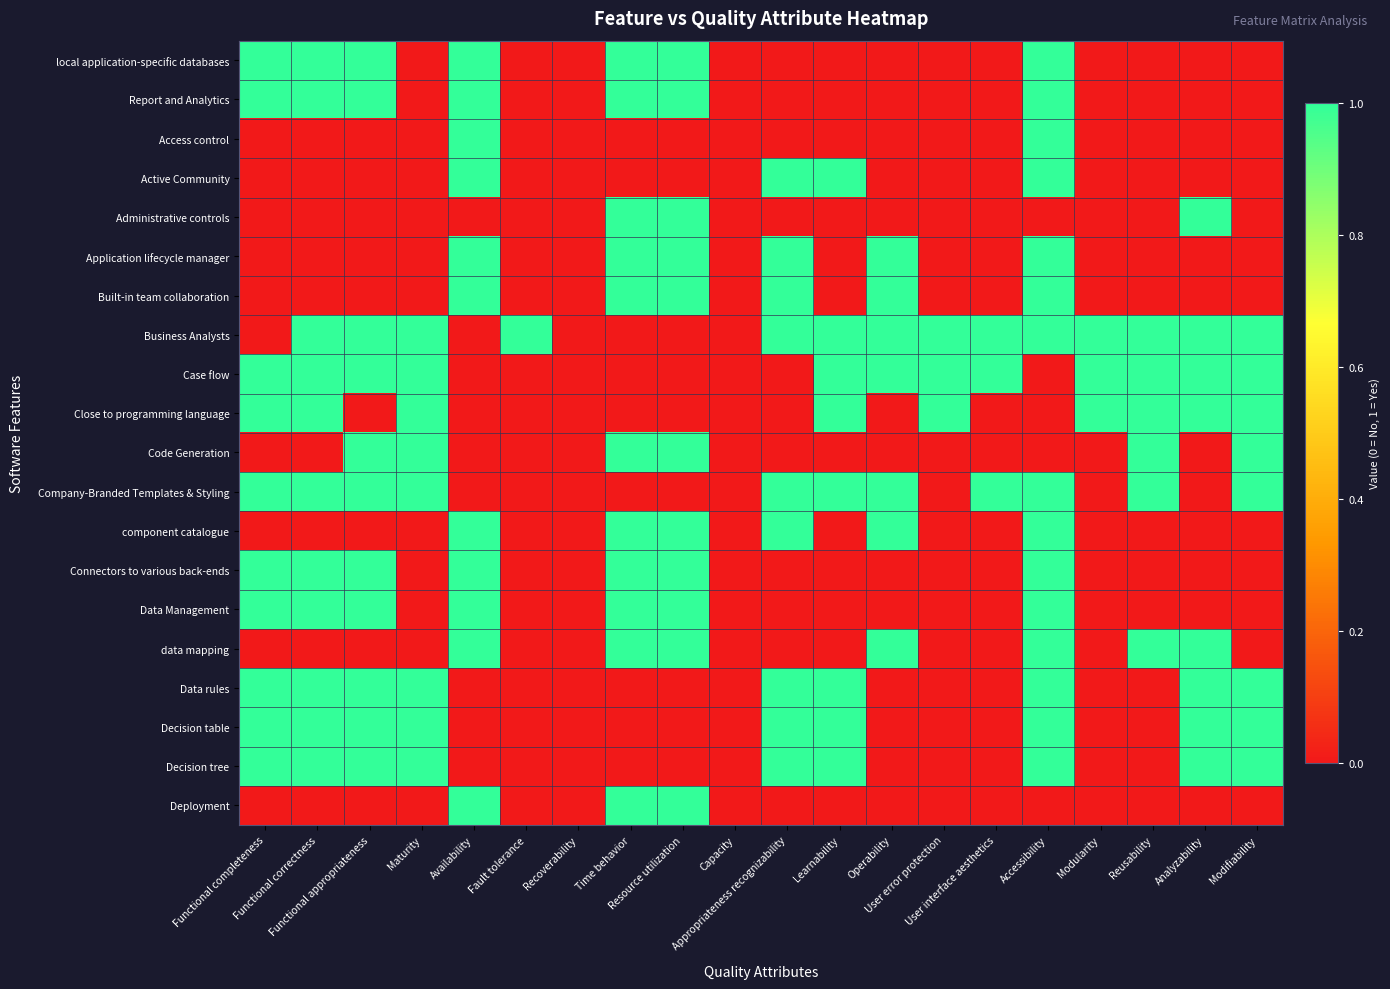

Which has a higher value, Recoverability or Resource utilization?

Resource utilization